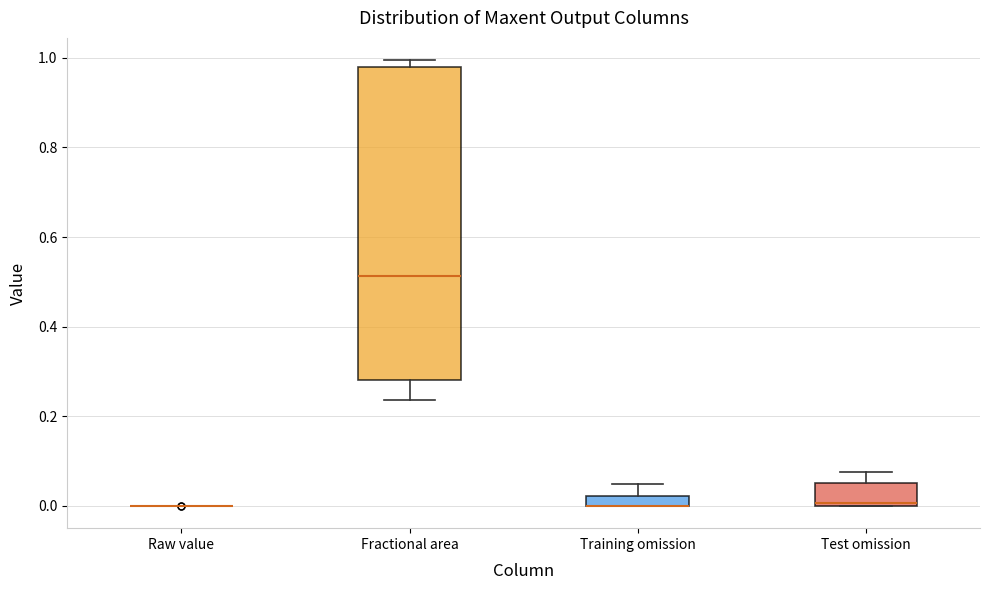

Which box is the tallest, from its lower edge to its upper edge?

Fractional area